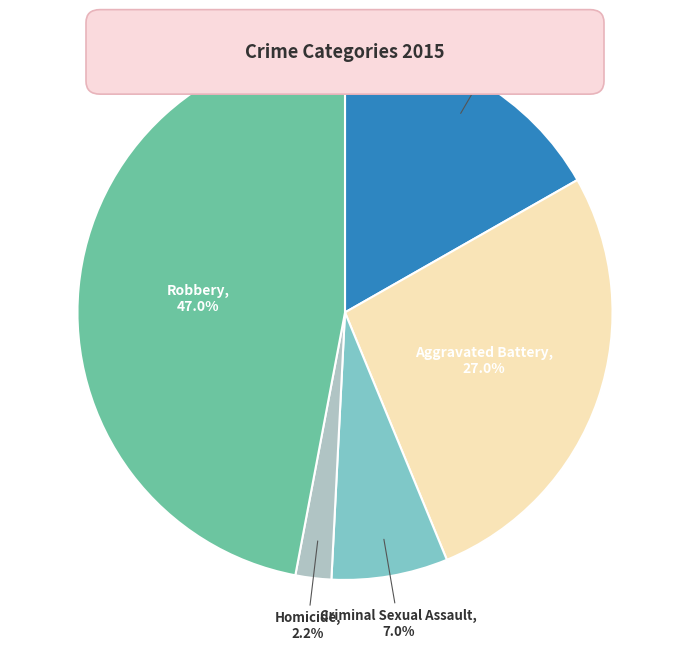

Is there any slice that represents more than half of the pie?

No